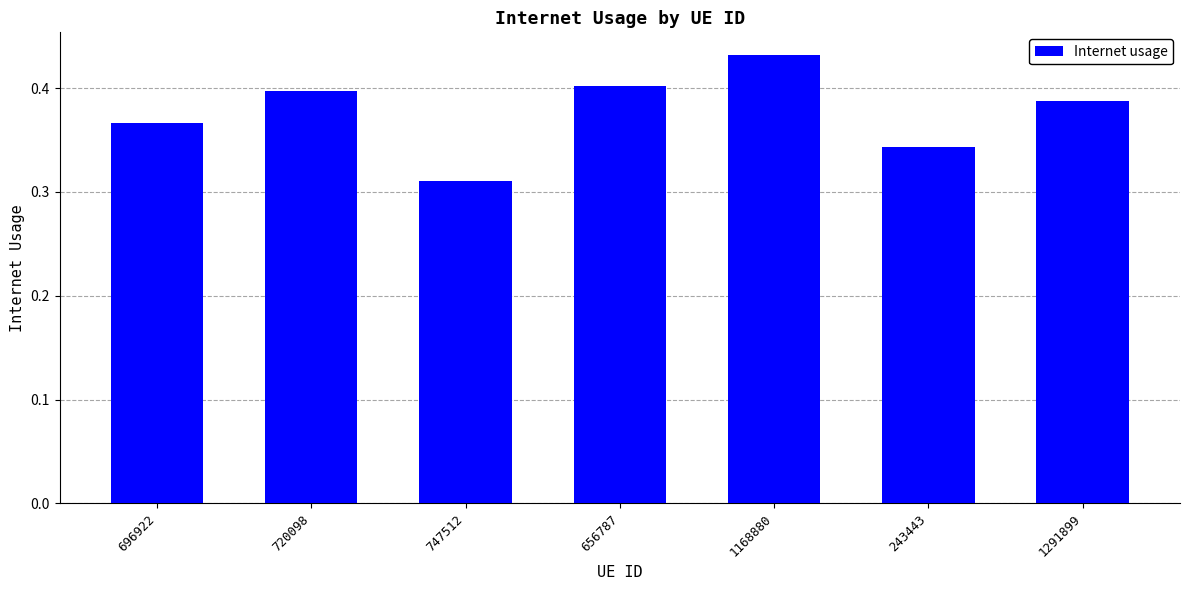

Count the values in the range 0 to 1.

7